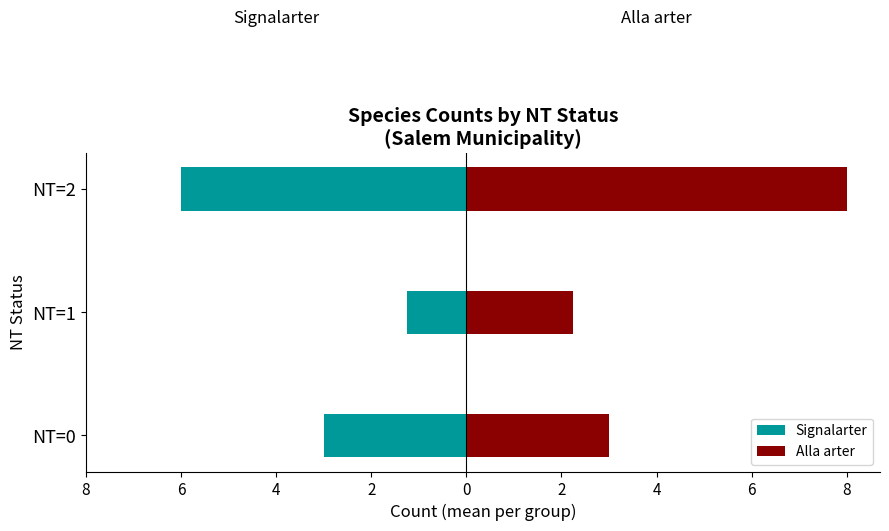

Which has a higher value, NT=2 or NT=0?

NT=0